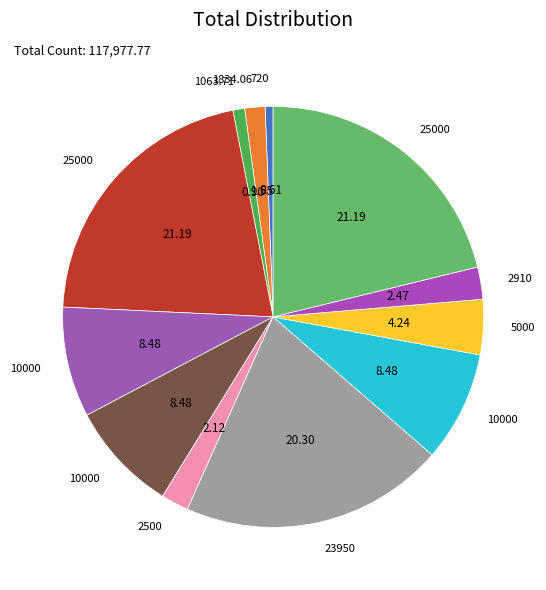

How many slices are in this pie chart?

12